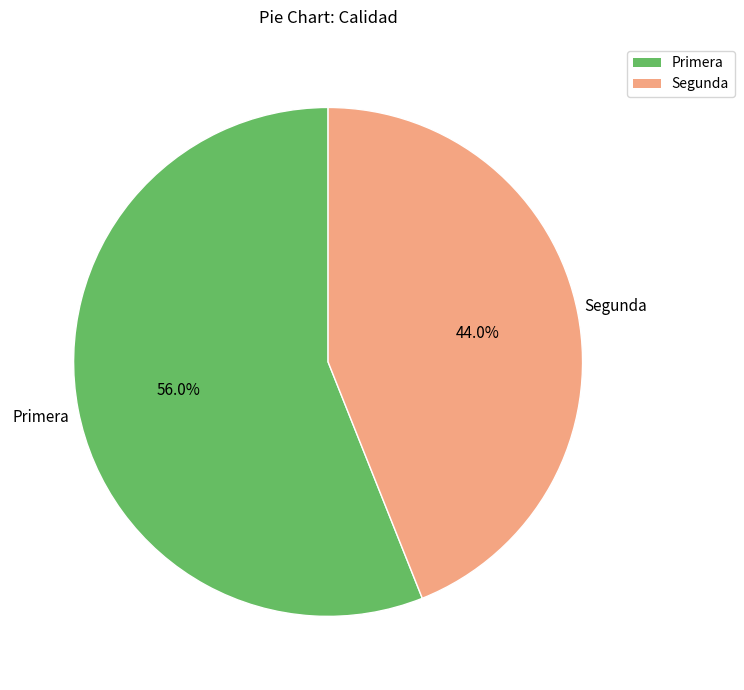

What percentage is the Primera slice, to the nearest percent?

56%